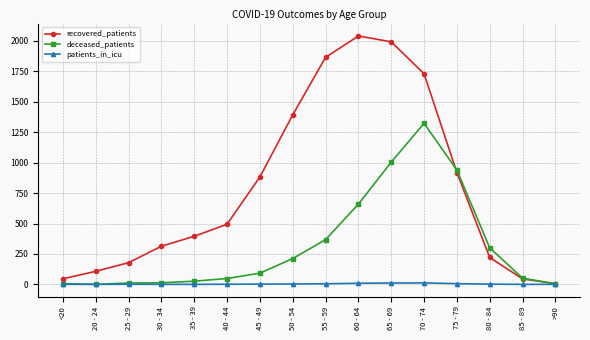

The deceased_patients series shows -547 at 20 - 24. True or false?

False